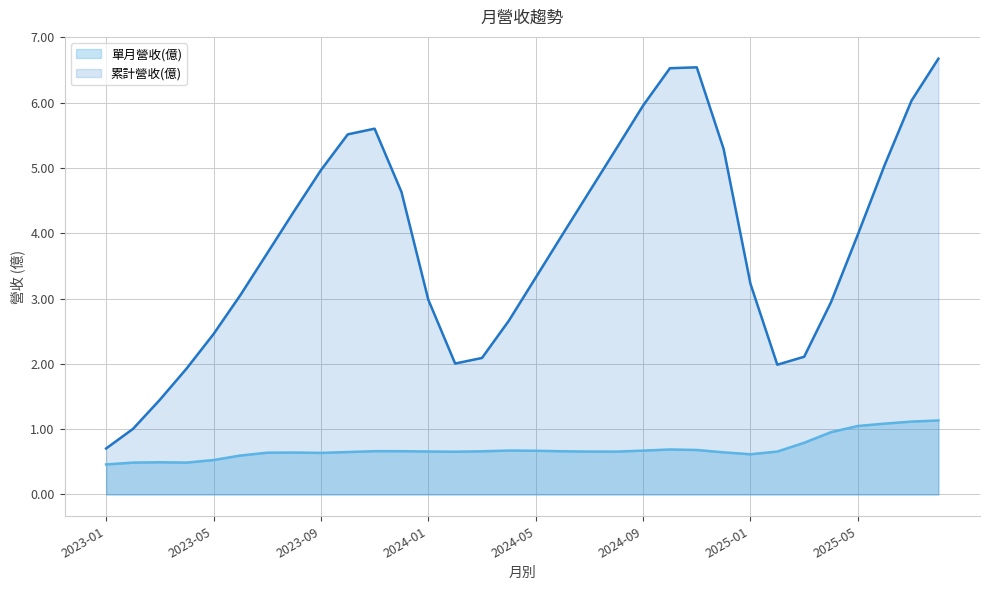

At how many categories does at least one series exceed 0?

32